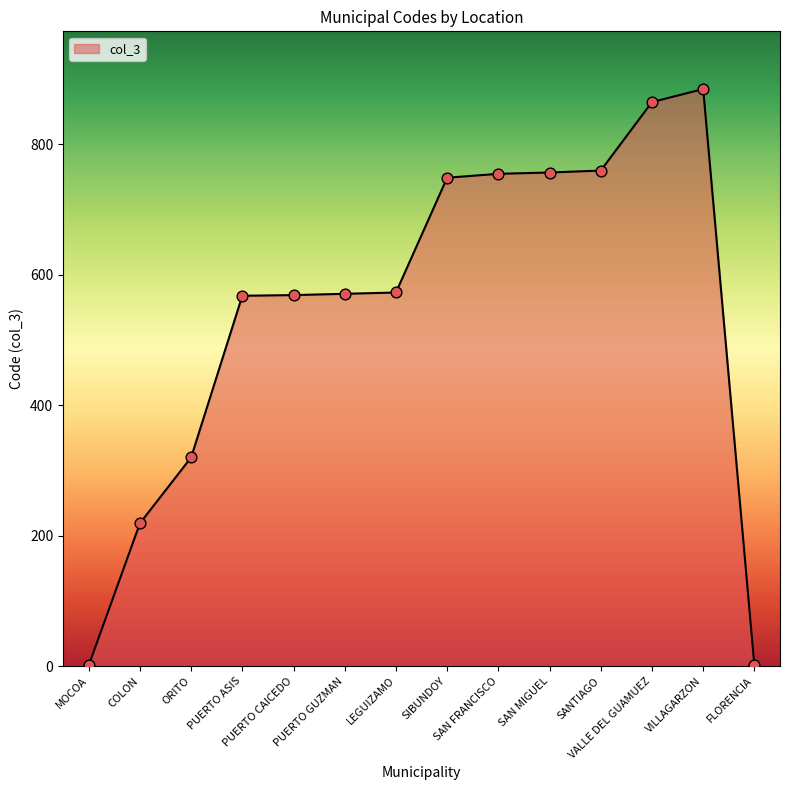

Between PUERTO ASIS and VALLE DEL GUAMUEZ, which is larger?

VALLE DEL GUAMUEZ